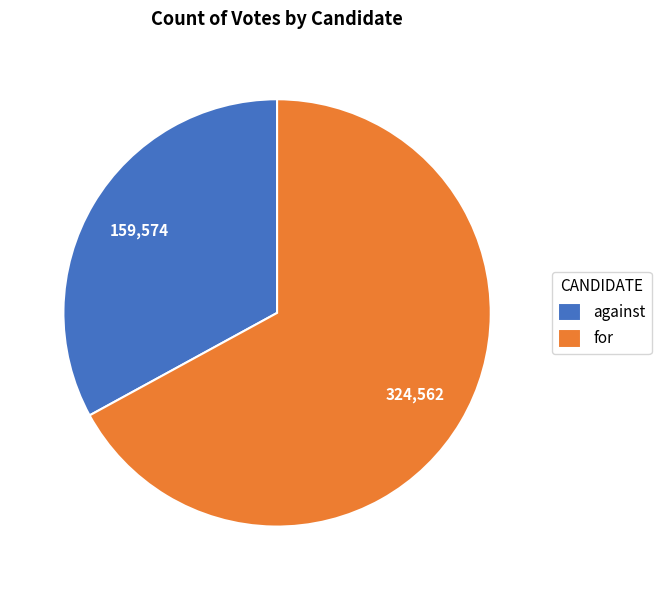

Do for and against together represent more than half of the pie?

Yes